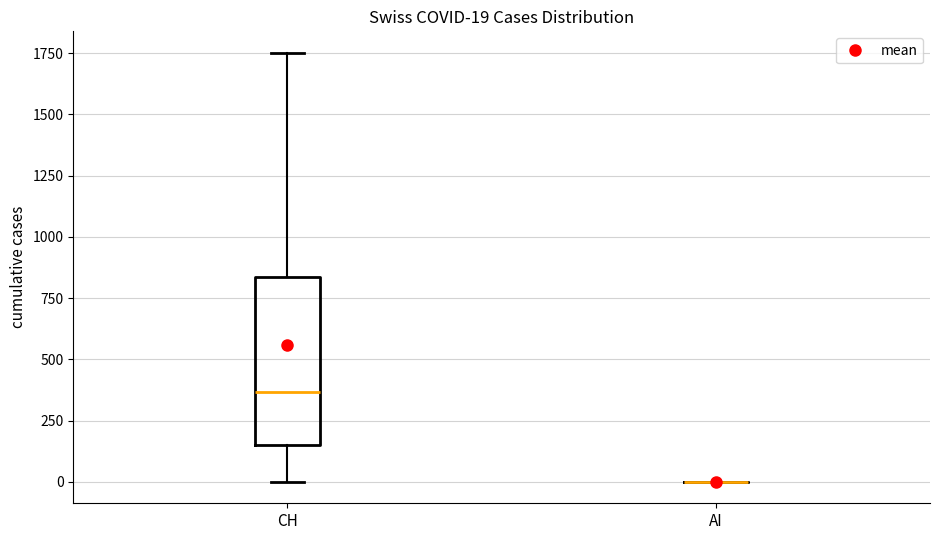

Which box is the tallest, from its lower edge to its upper edge?

CH